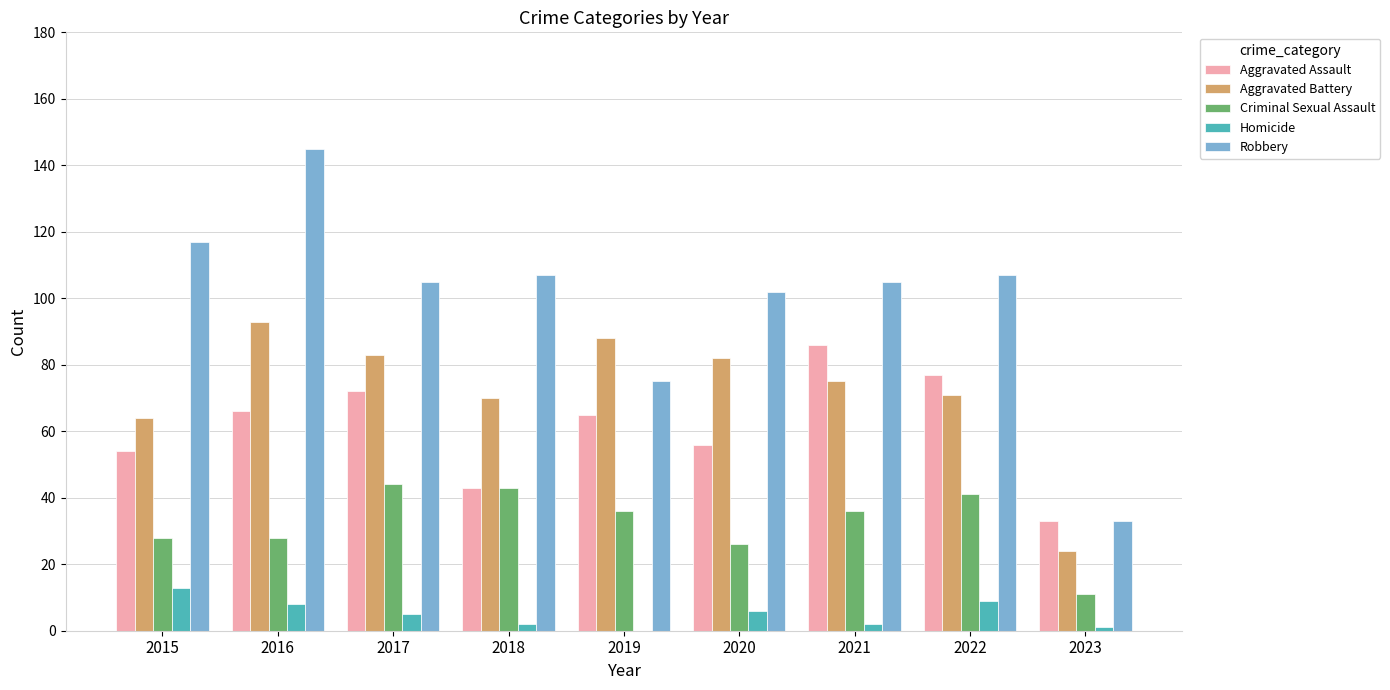

What is the total value across all series at 2016?

340